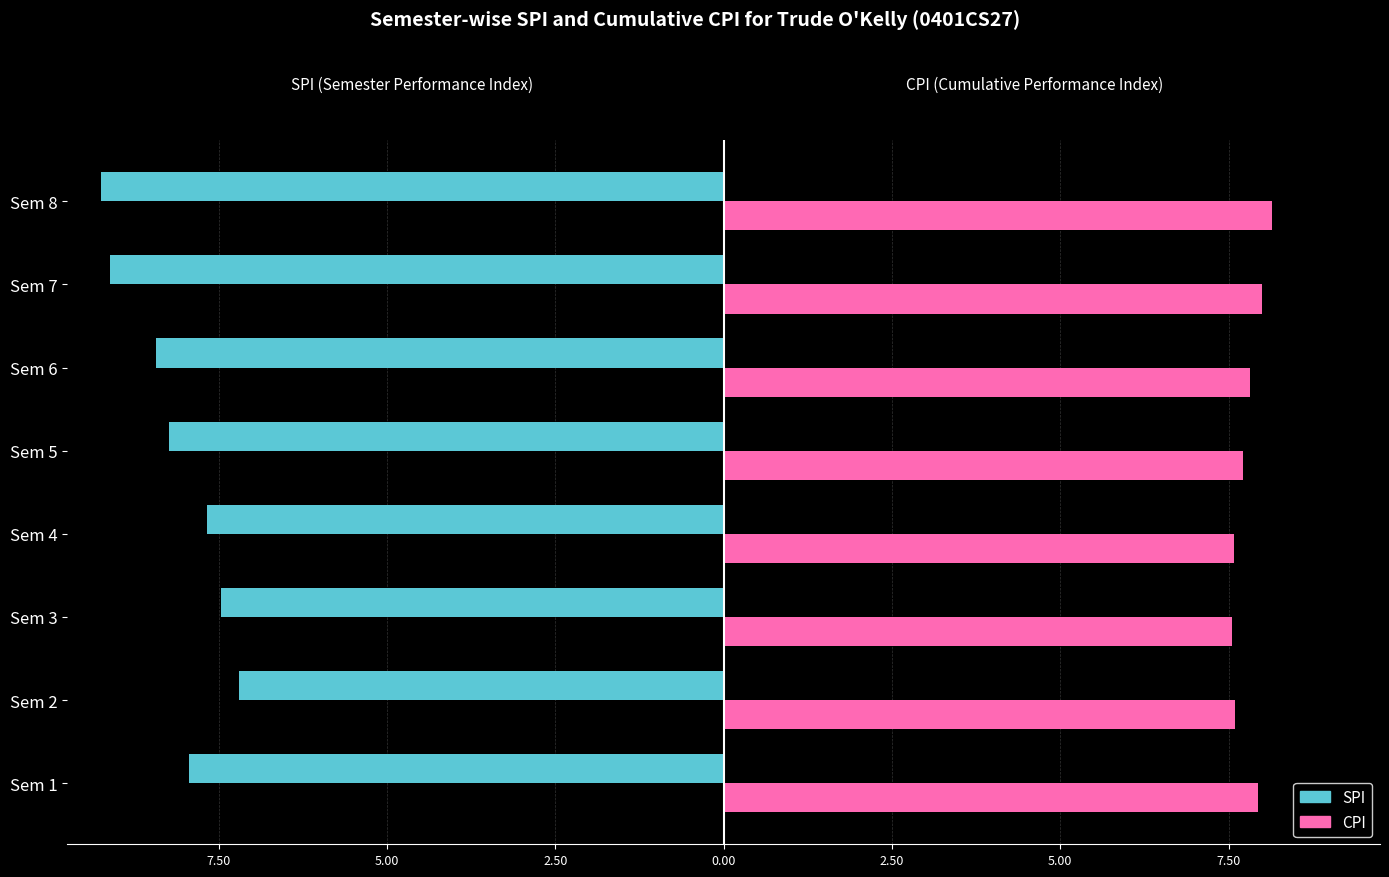

What are all the series names shown in the legend?

SPI, CPI